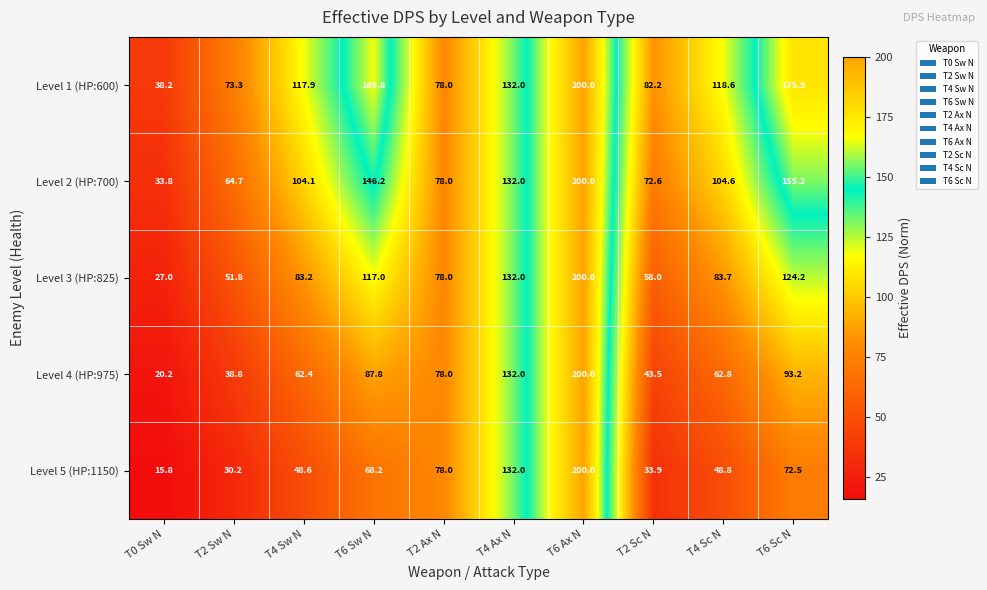

At which category does the chart reach its minimum across all series?

T0 Sw N